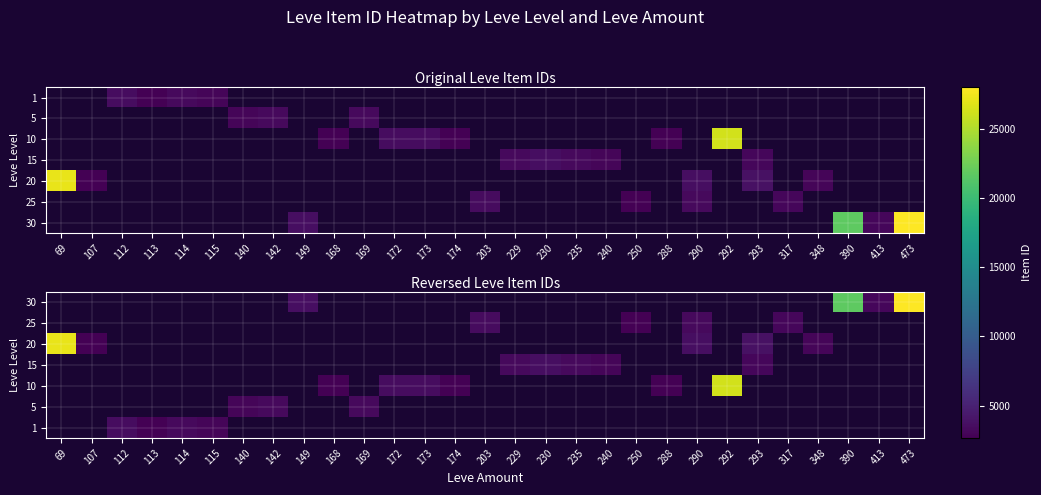

How many data points does each series have?

29